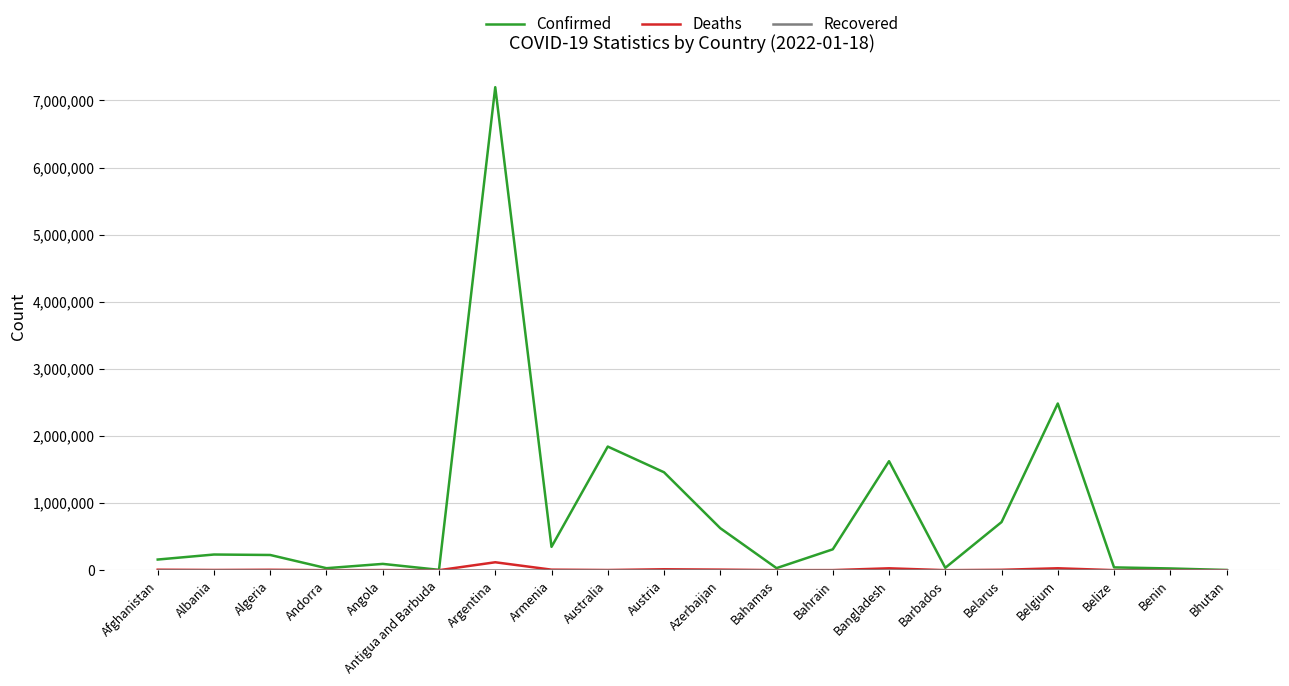

Which series has the widest spread of values?

Confirmed